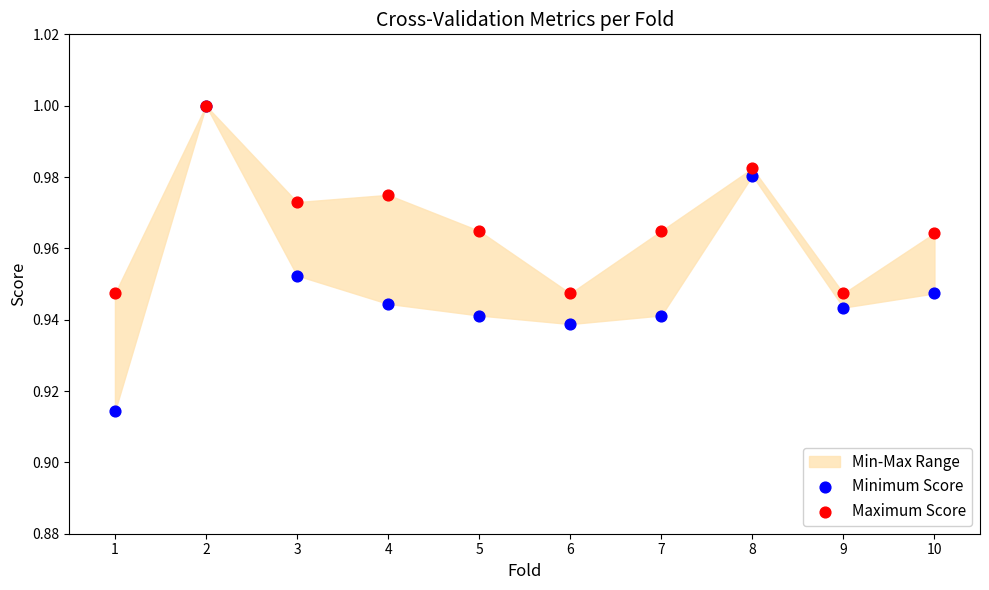

Which series contains the highest Y value?

Minimum Score